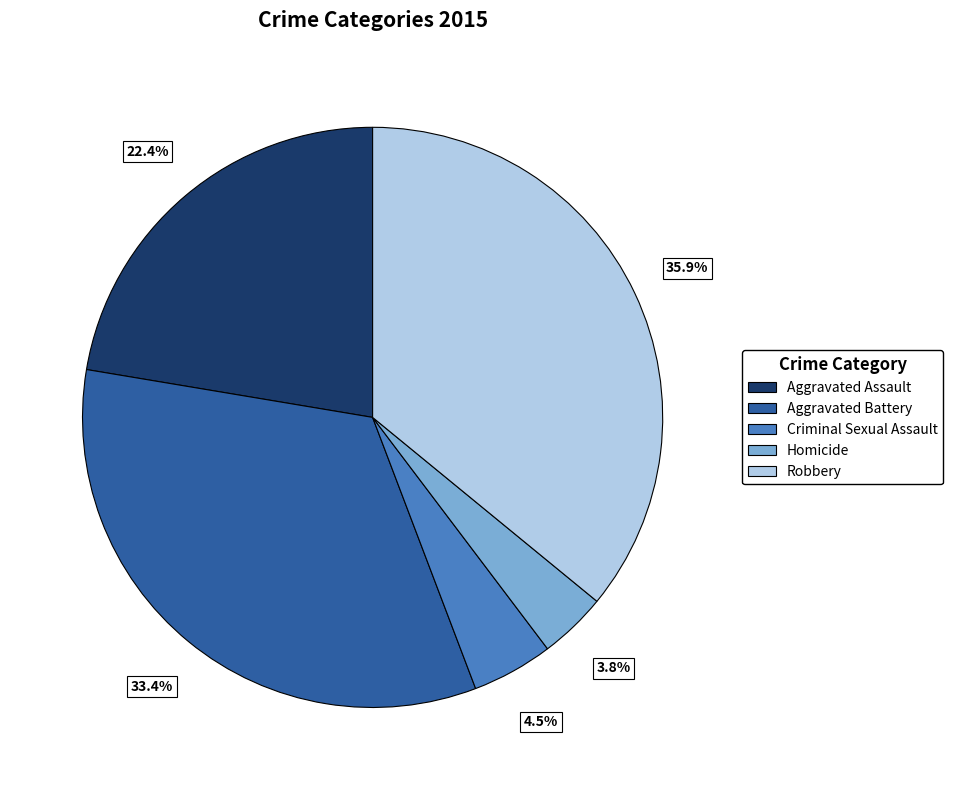

What percentage is the Robbery slice, to the nearest percent?

36%